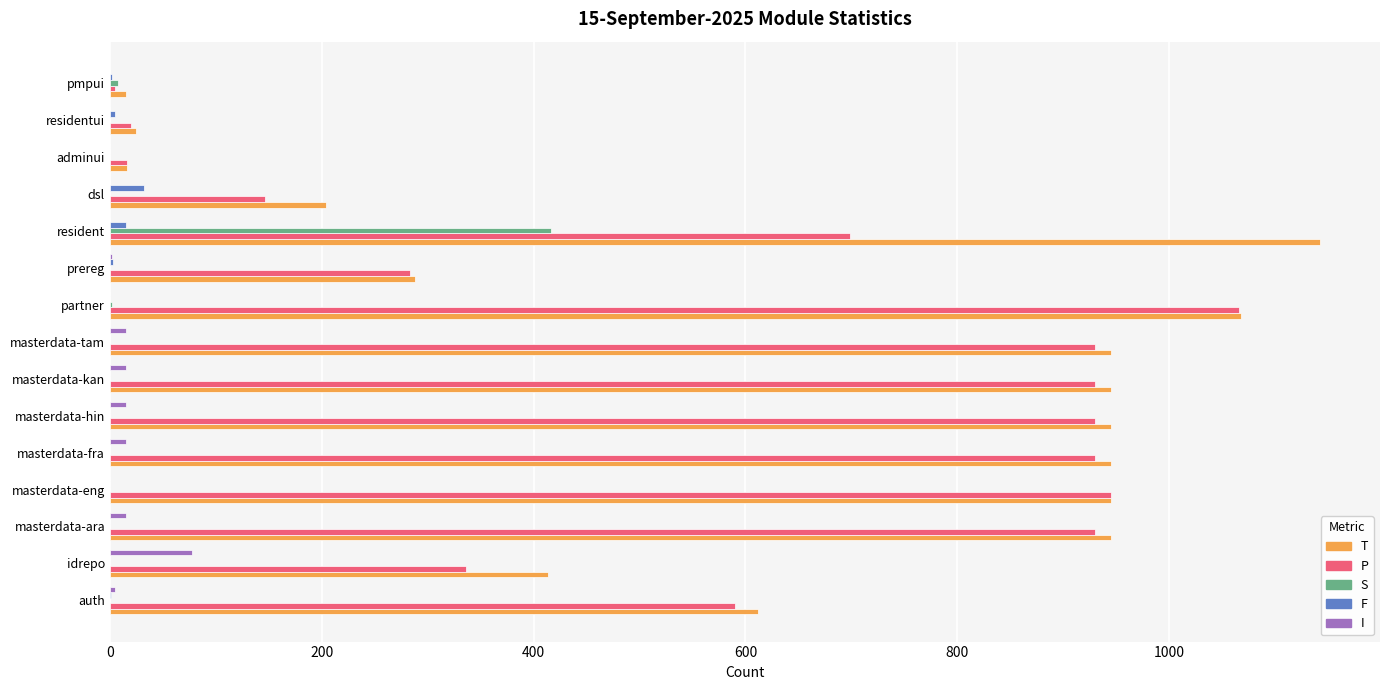

At which category is the sum across all series the highest?

resident